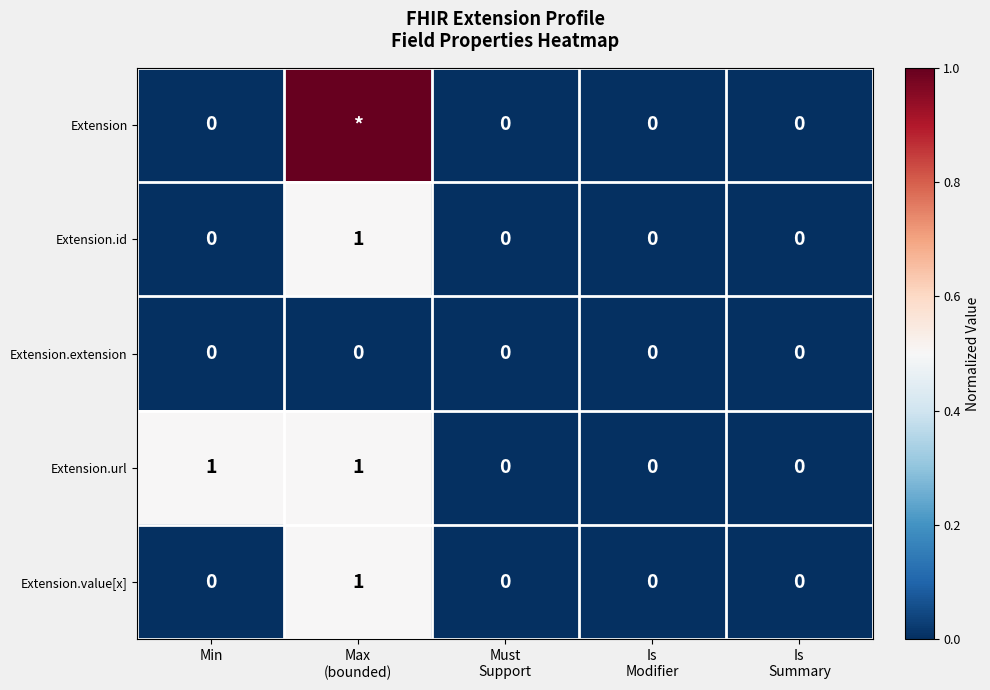

What is the maximum value shown in the chart?

1.0